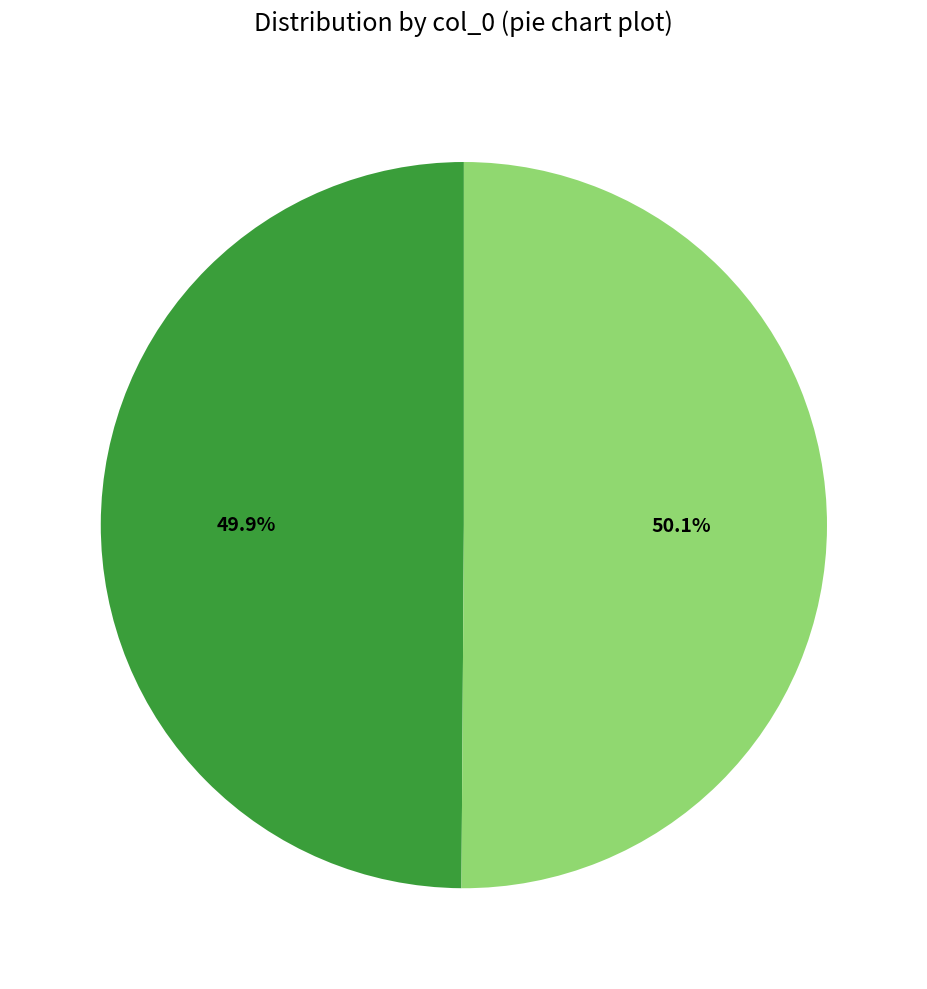

Does any single category account for the majority?

Yes